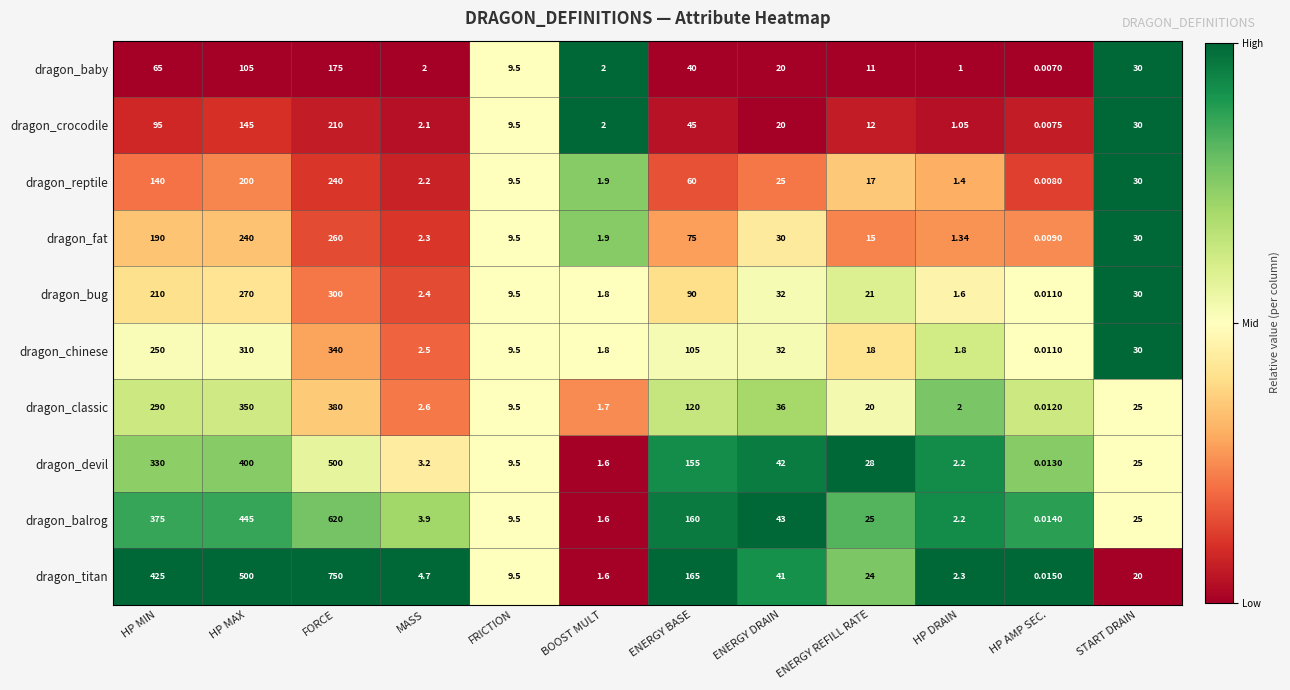

Rank the series by their maximum value, from lowest to highest.

dragon_baby, dragon_crocodile, dragon_reptile, dragon_fat, dragon_bug, dragon_chinese, dragon_classic, dragon_devil, dragon_balrog, dragon_titan